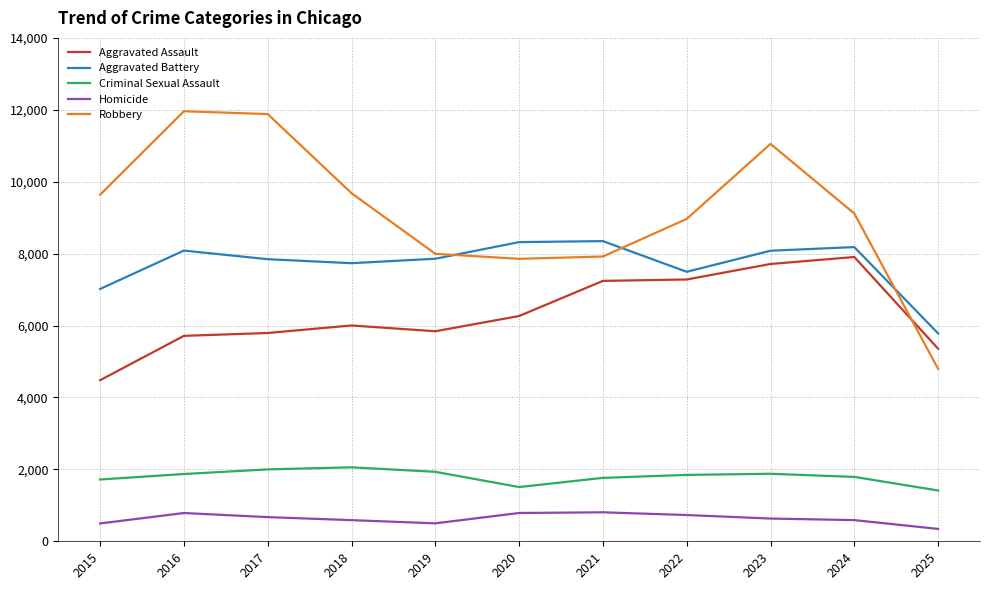

How many interior local valleys does the Robbery series have?

1